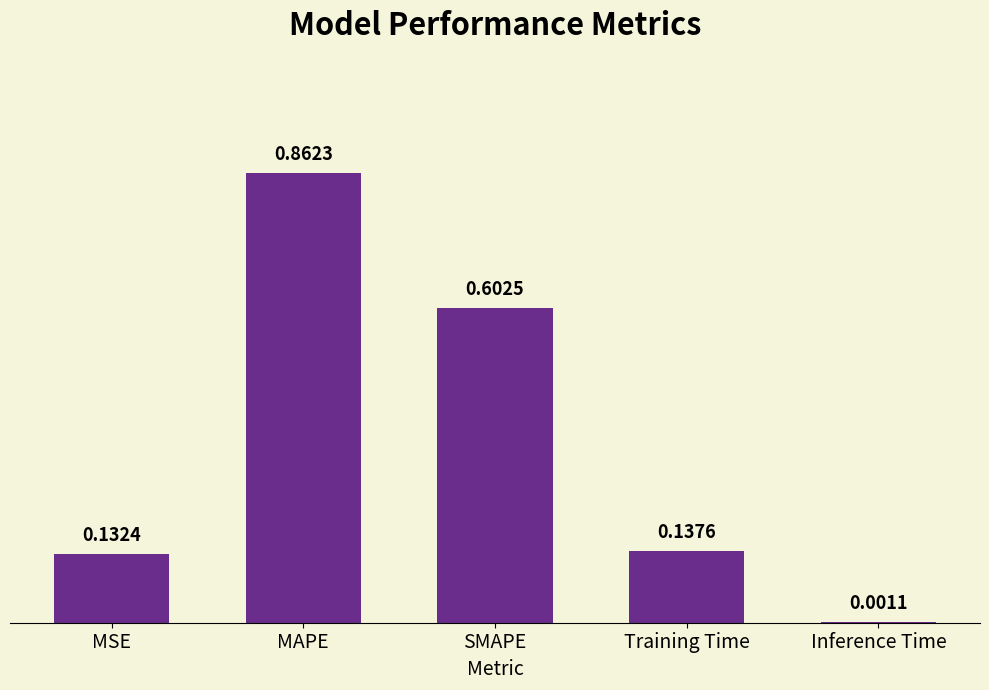

What is the change in value from SMAPE to Inference Time?

-0.6